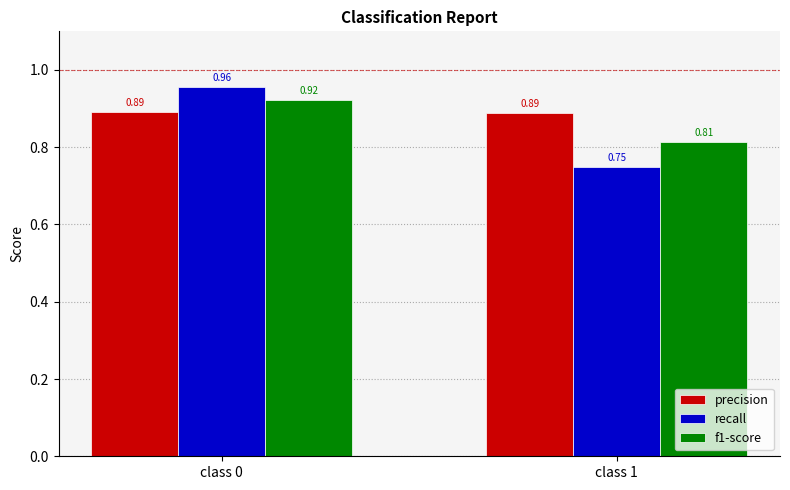

At class 1, list the series in order from smallest to largest.

recall, f1-score, precision